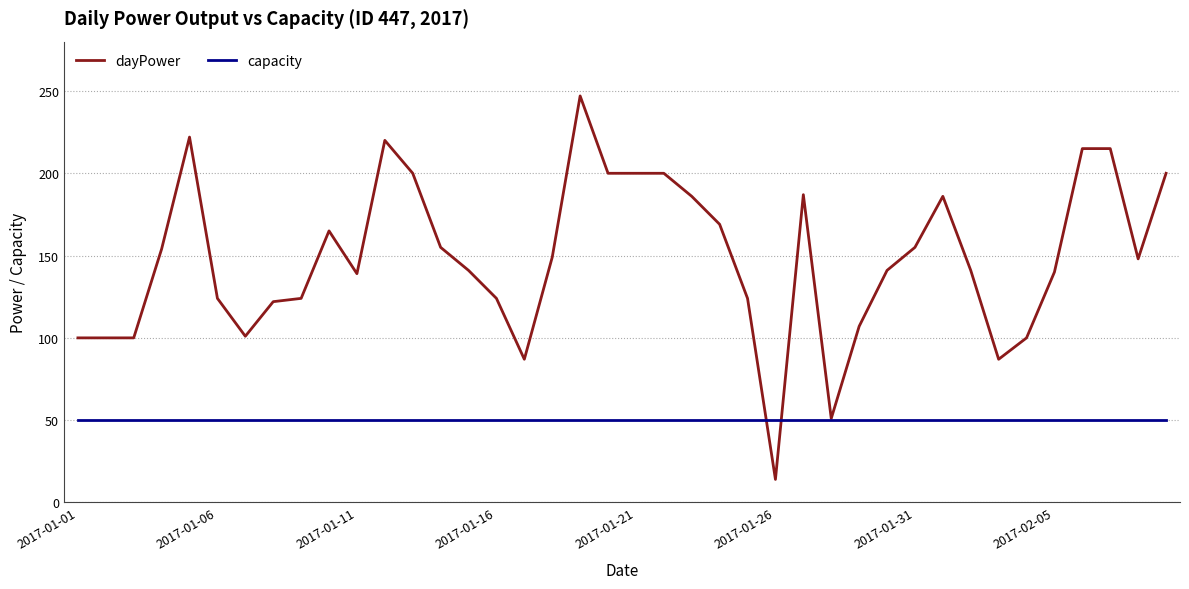

Rank the series by their average value, from highest to lowest.

dayPower, capacity